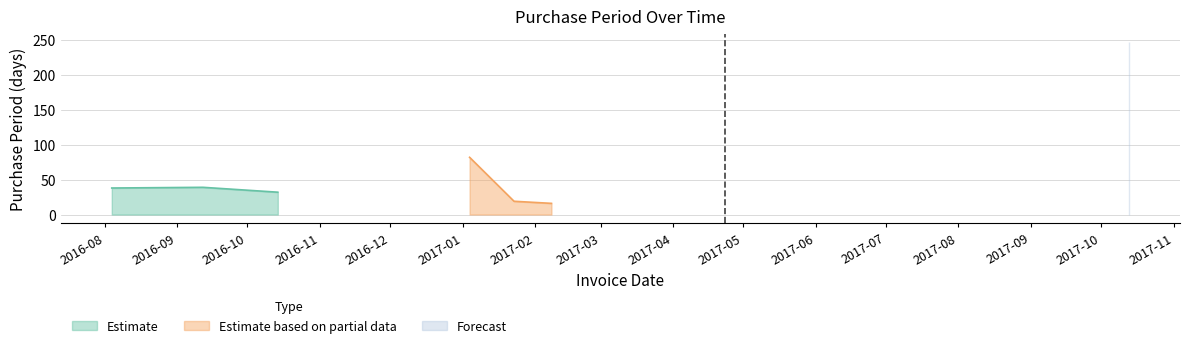

What position from the left is 2016-10-14?

3